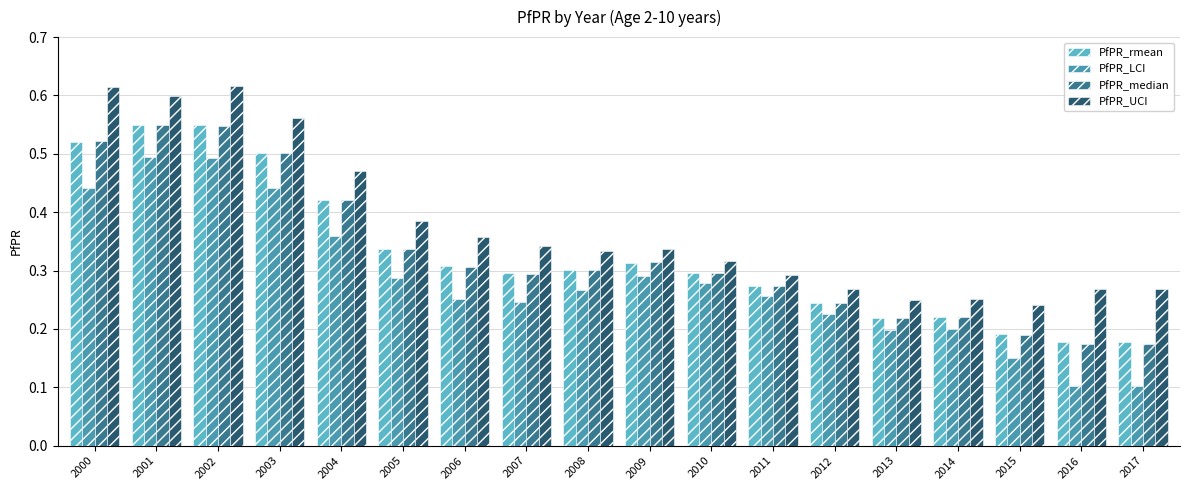

What is the sum of all PfPR_LCI values?

5.1